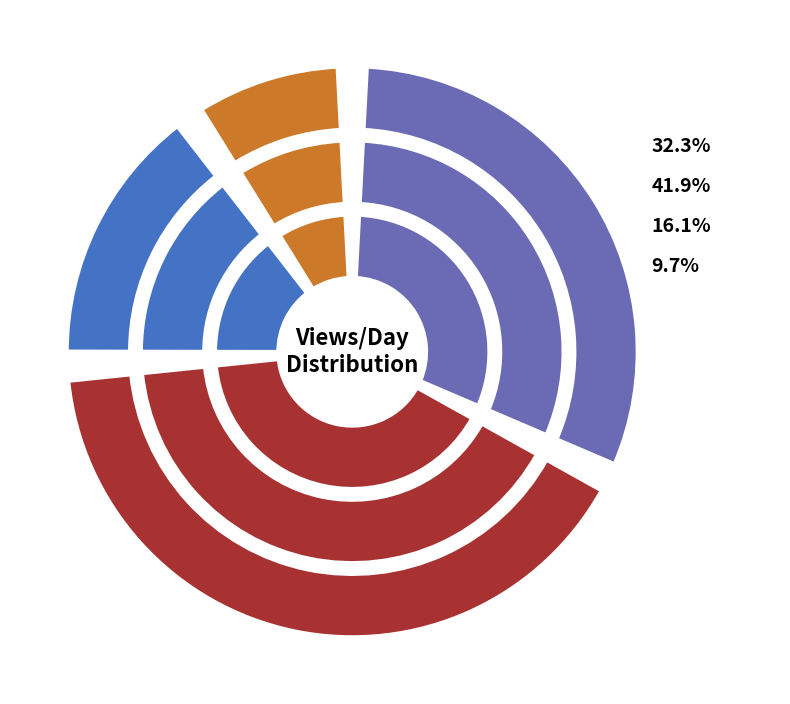

What is the ratio of the value at 21-25 to the value at 11-15?

0.6